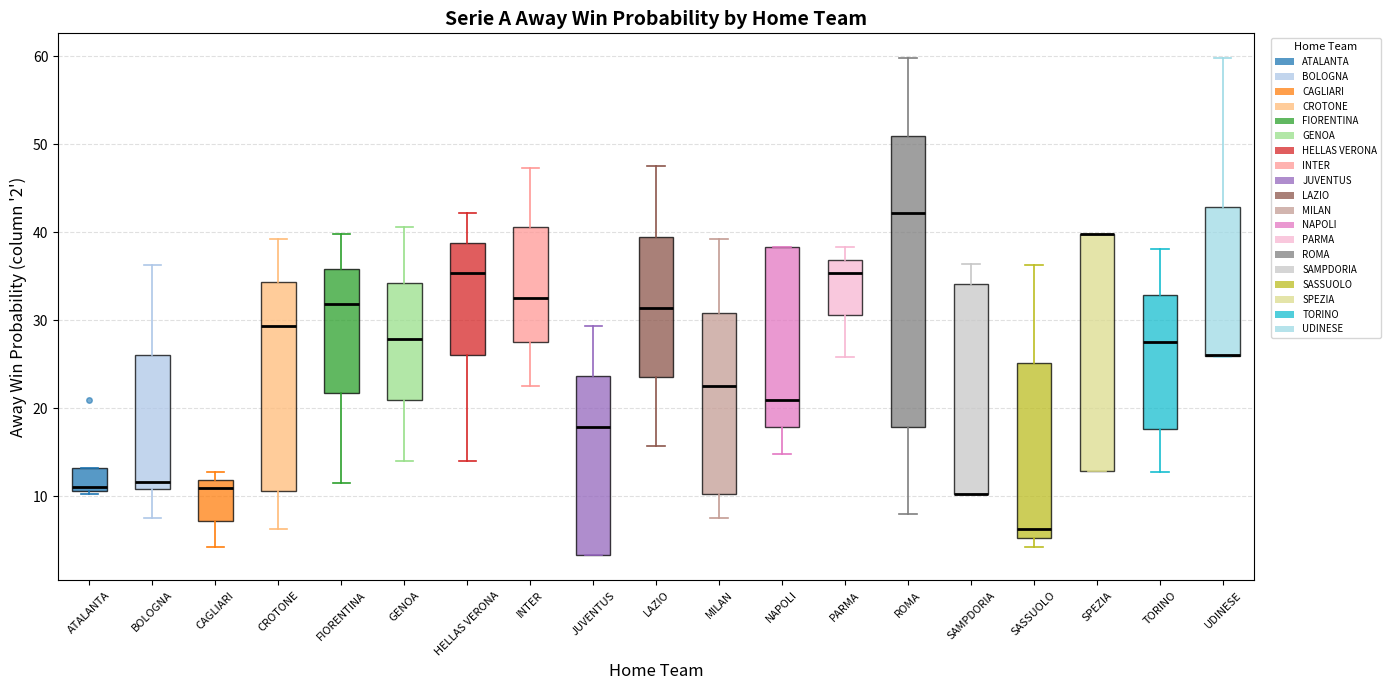

Where does the upper whisker of the box for JUVENTUS end on the y-axis? The values are not printed on the chart, so give them approximately, as read against the axis.

29